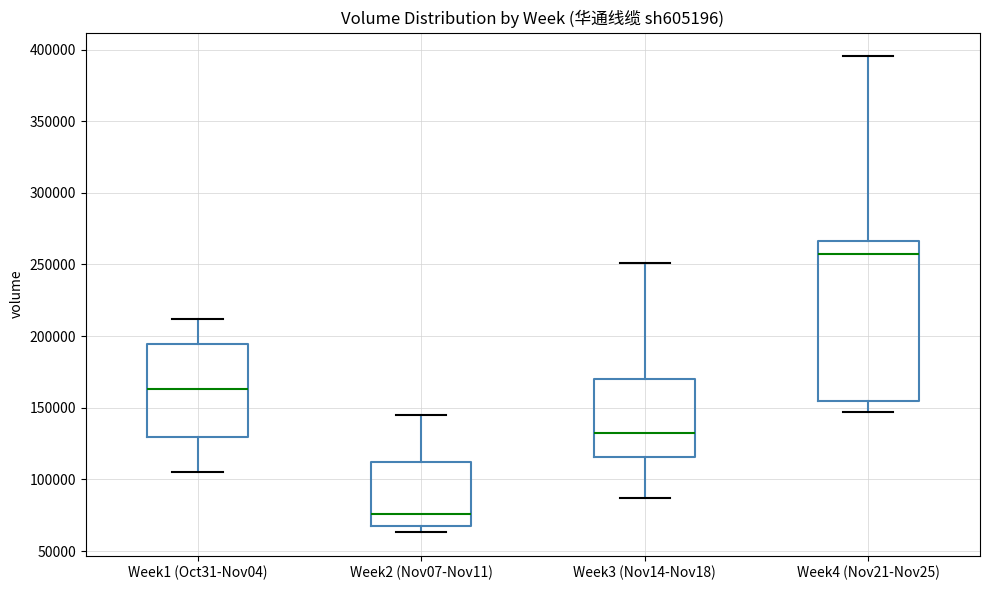

Which box has the highest median line?

Week4 (Nov21-Nov25)